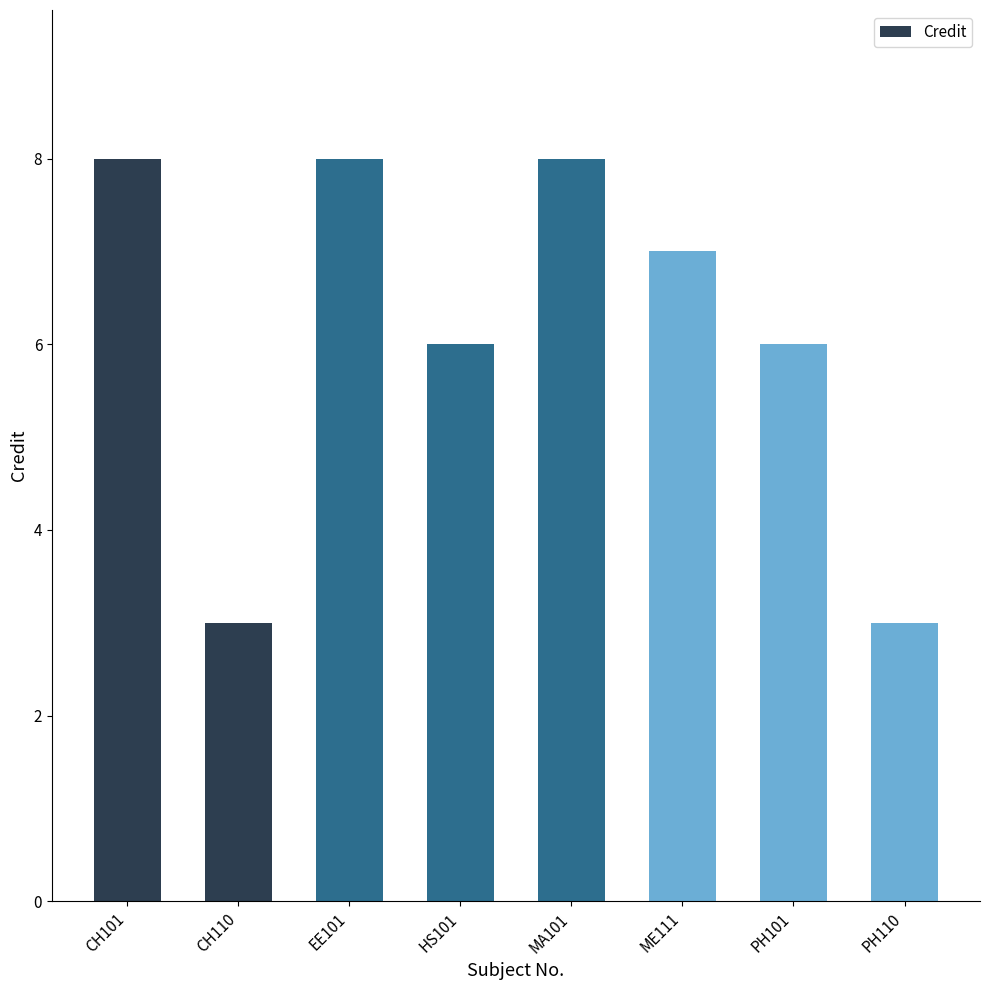

What is the change in value from ME111 to PH101?

-1